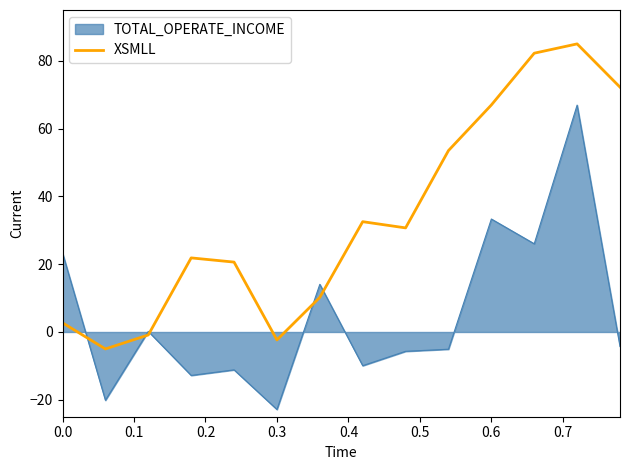

Does the chart have visible grid lines?

No